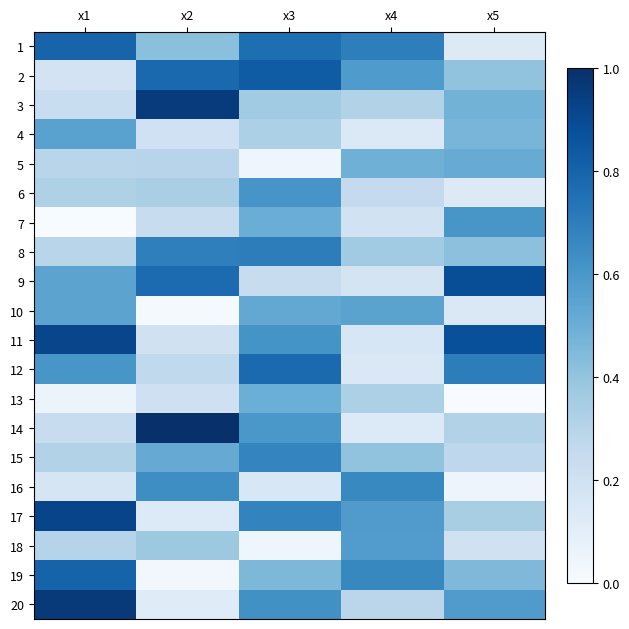

Rank the series by their maximum value, from lowest to highest.

13, 5, 10, 4, 18, 7, 6, 16, 15, 8, 12, 1, 19, 2, 9, 11, 17, 3, 20, 14